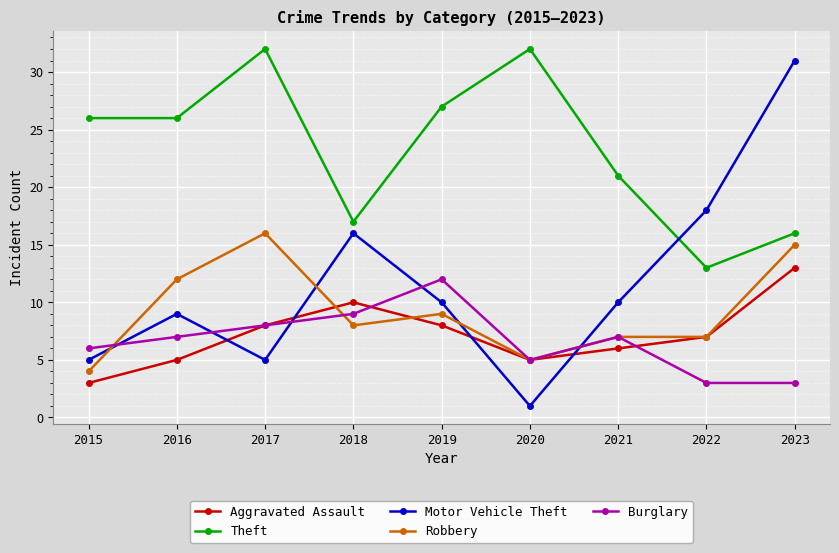

Where is Motor Vehicle Theft nearest to the value 16?

2018